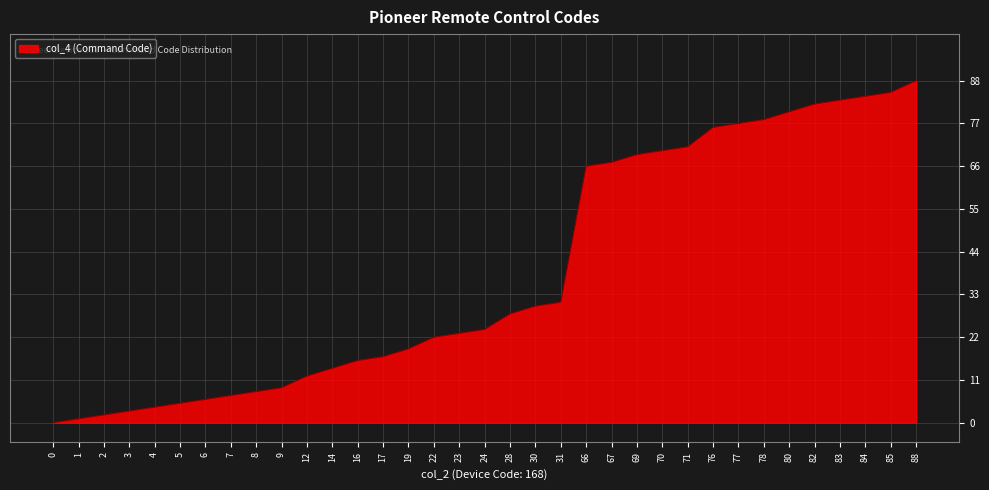

Does the chart display data point markers on the line(s)?

No